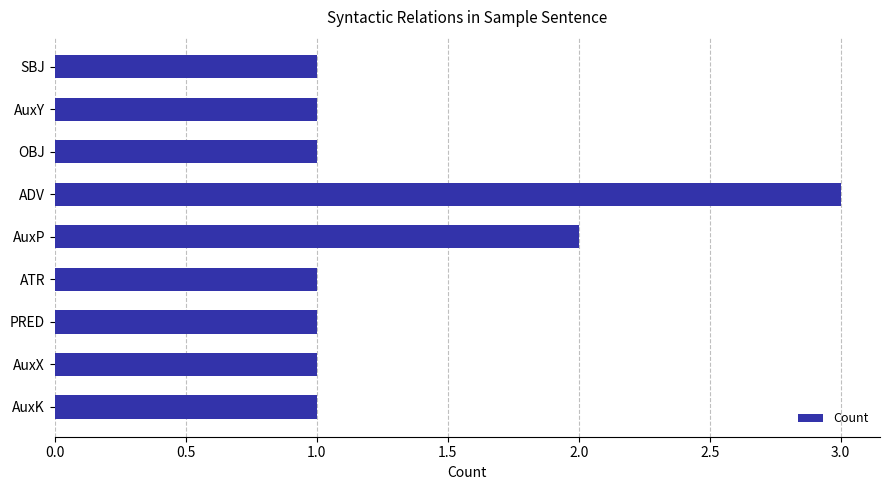

True or false: the data shows 1 at AuxX.

True